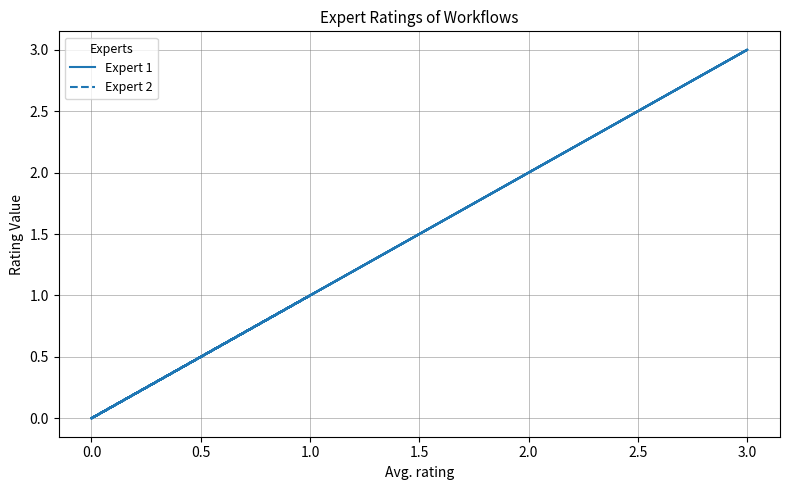

Which series changed the most between 2.0 and 10?

Expert 1